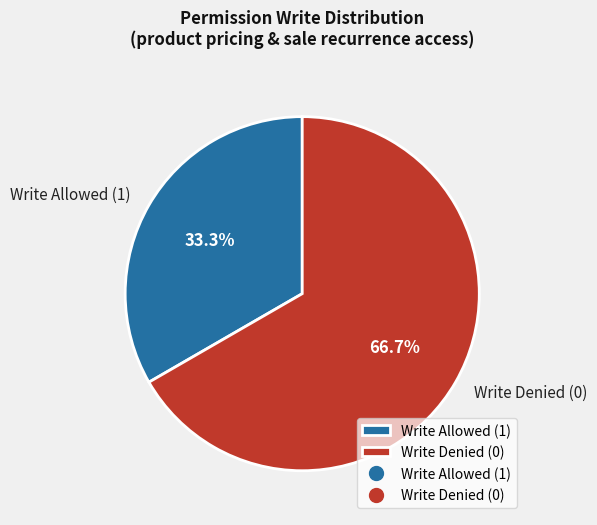

Approximately how many times larger is the value at Write Allowed (1) compared to Write Denied (0)?

0.5